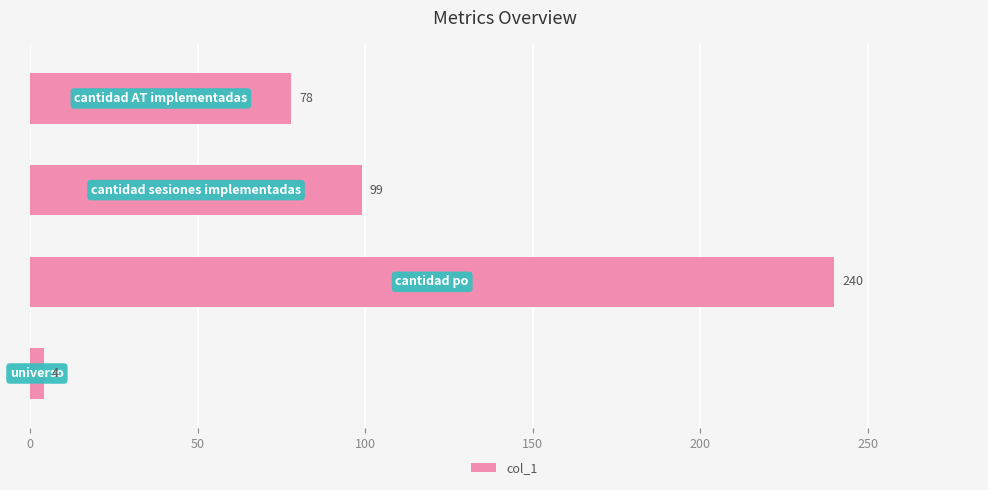

What is the sum of all values?

421